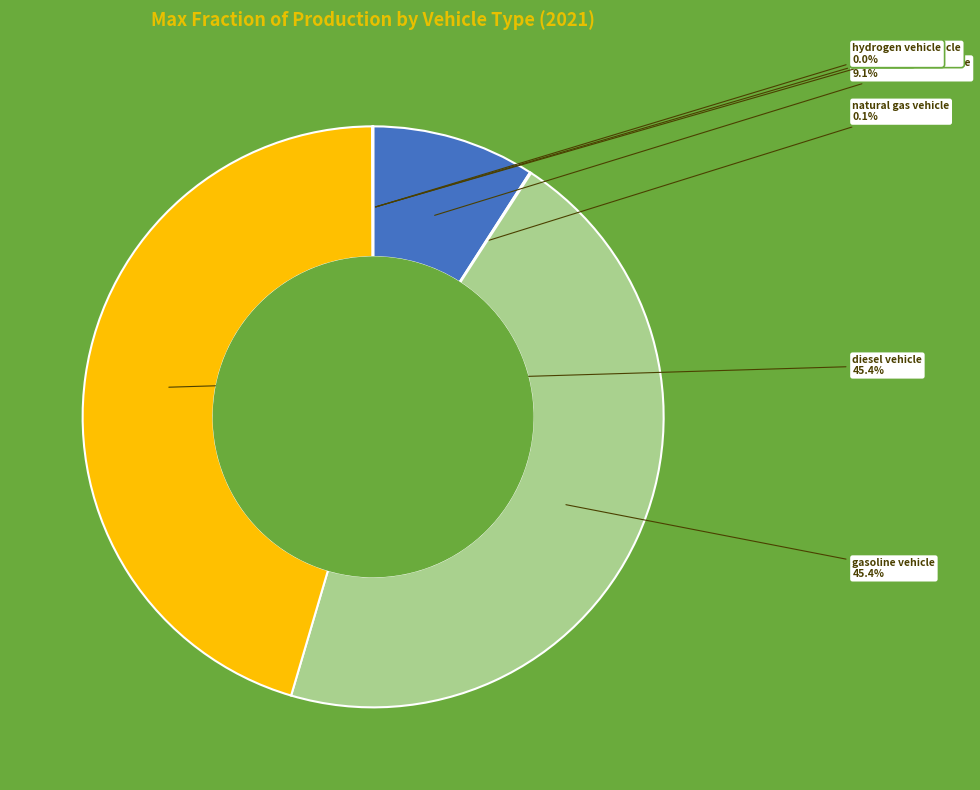

Is gasoline vehicle the majority of the pie?

No